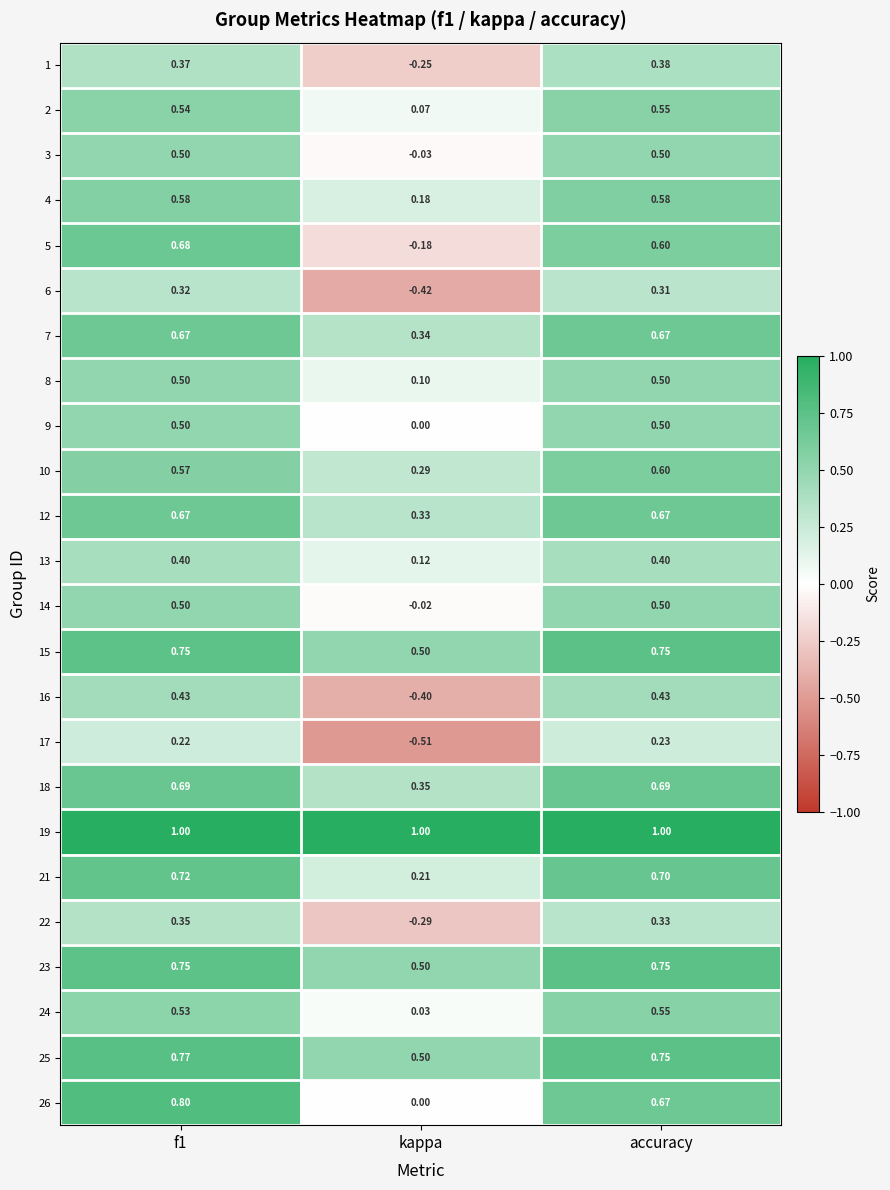

At which label does 4 reach its minimum?

kappa